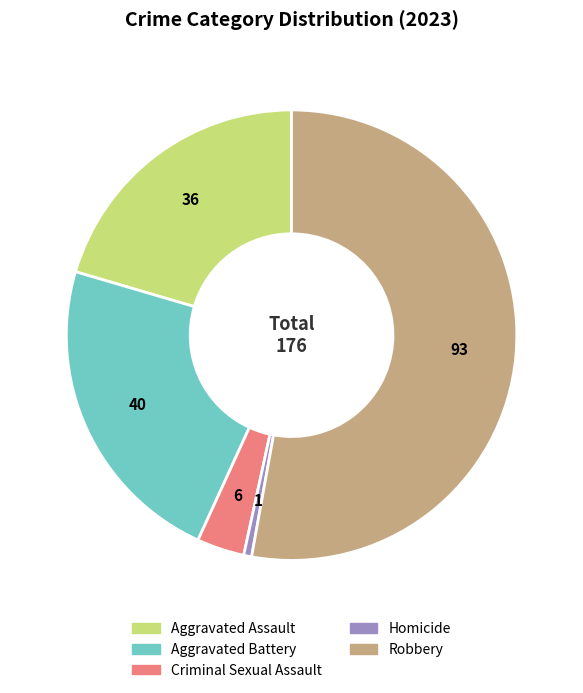

Is Robbery the majority of the pie?

Yes